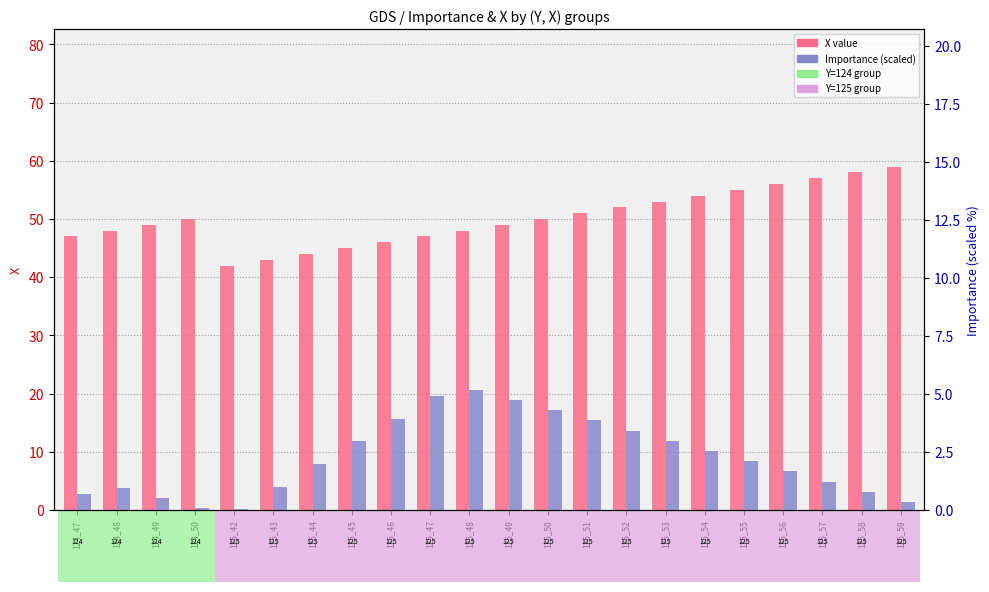

At how many categories does at least one series exceed 30?

22